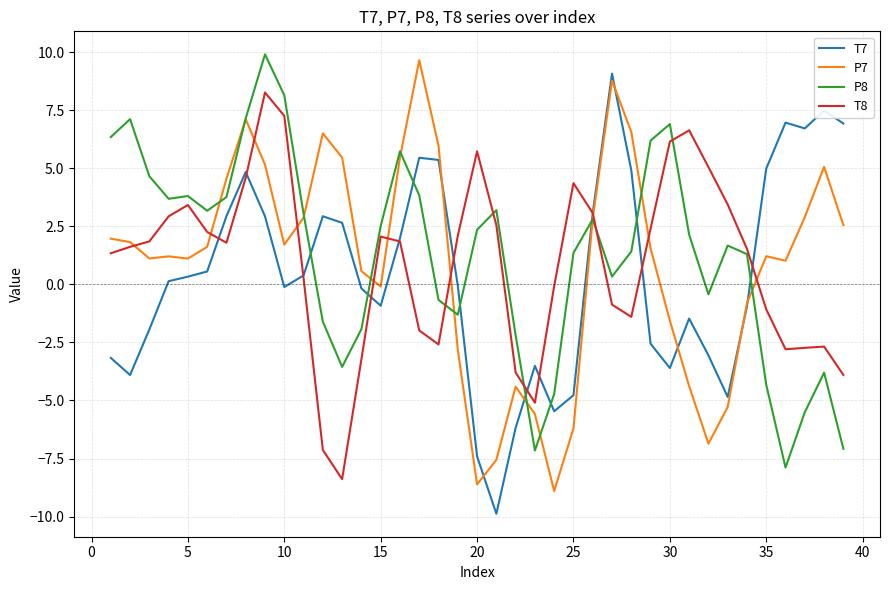

How many lines are shown in the chart?

4